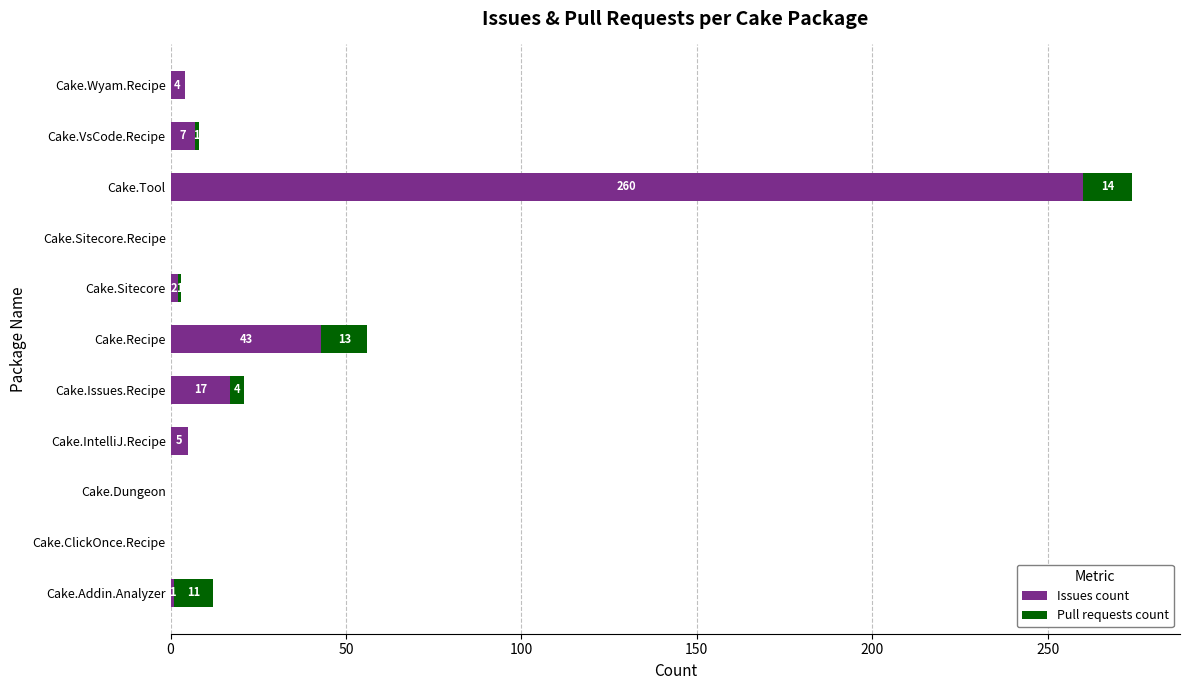

What is the sum of the Issues count values at Cake.Sitecore.Recipe and Cake.Tool?

260